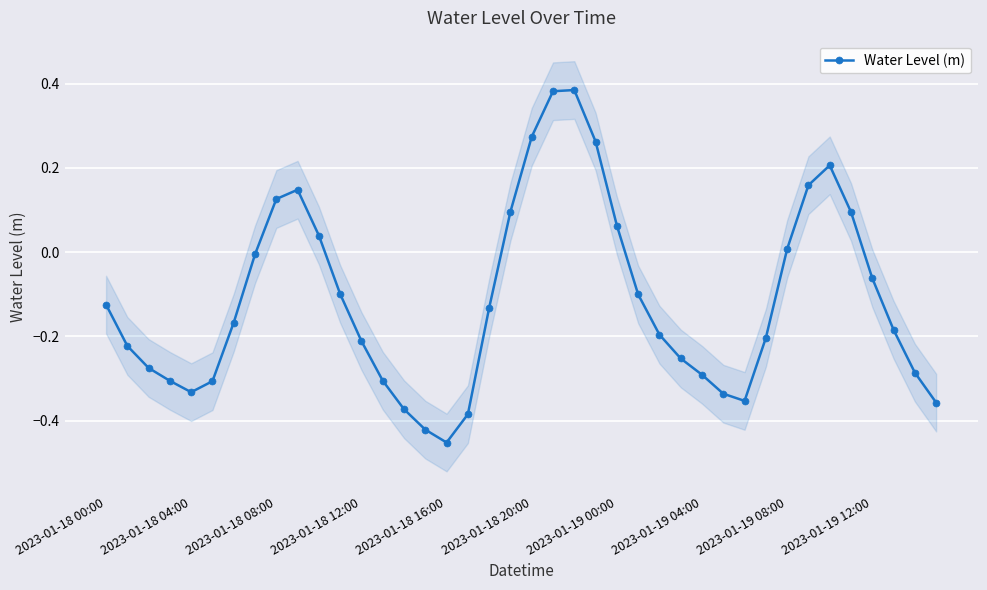

True or false: there are more than 2 points higher than both neighbors.

True